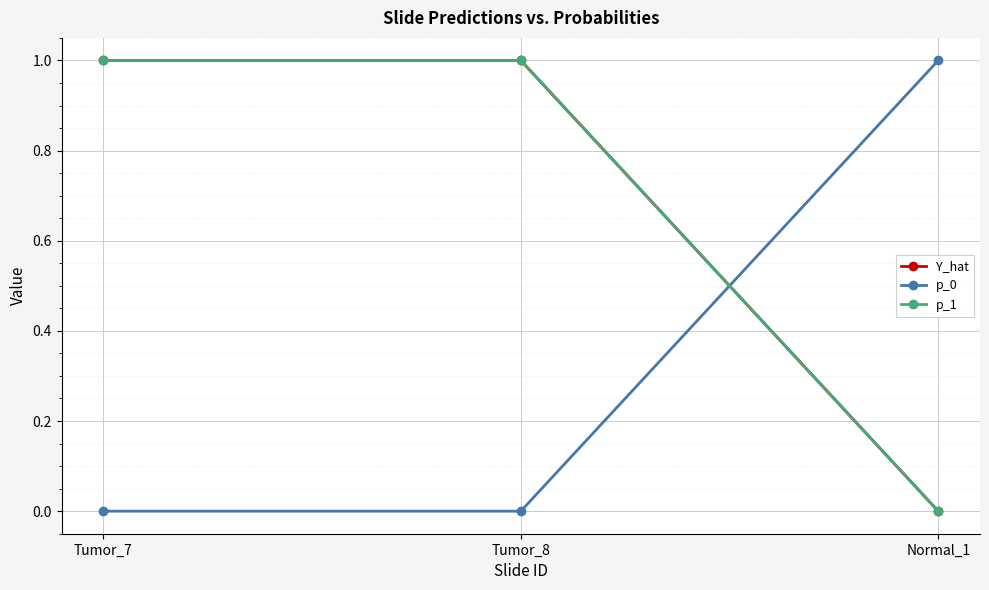

Is it true that p_1 equals 1.5 at Tumor_8?

False